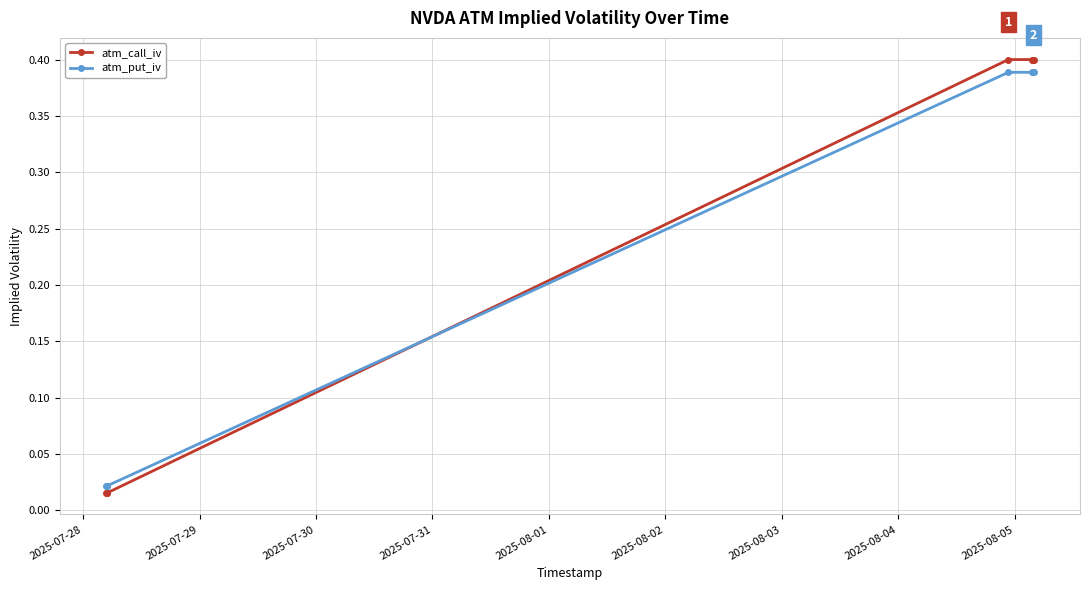

How many intersections are there between atm_call_iv and atm_put_iv?

1